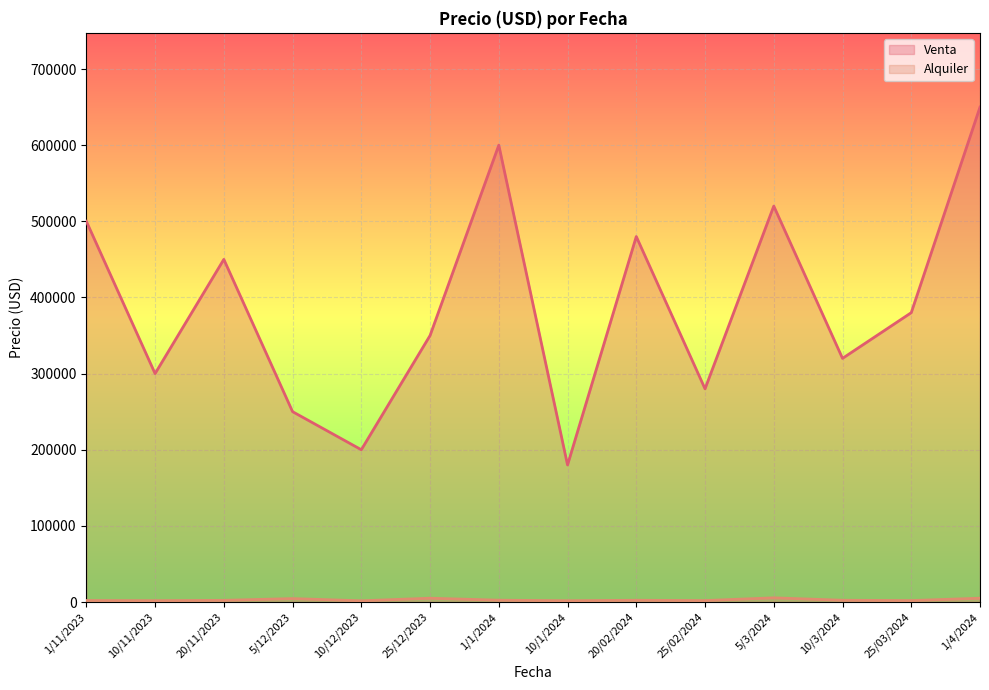

True or false: Alquiler has more than 1 points higher than both neighbors.

True